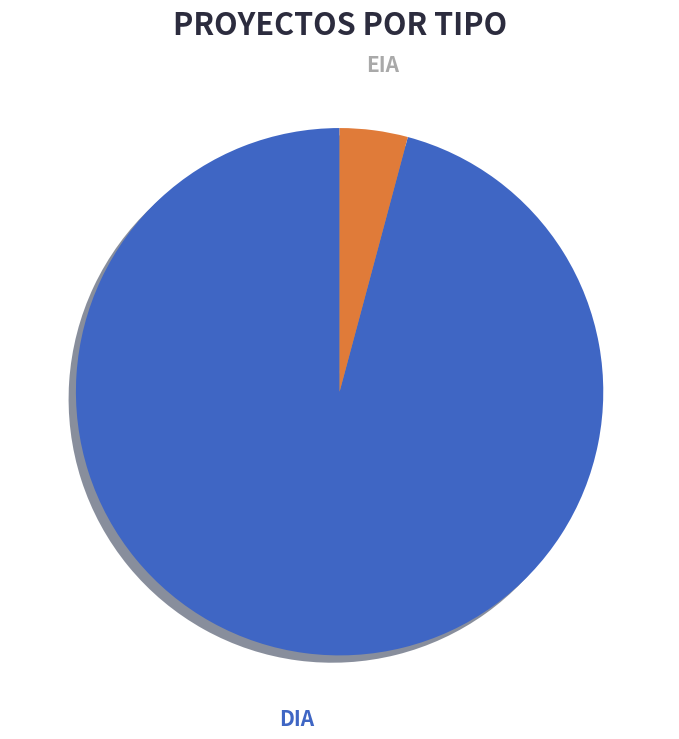

To the nearest percent, what is the average slice percentage?

50%